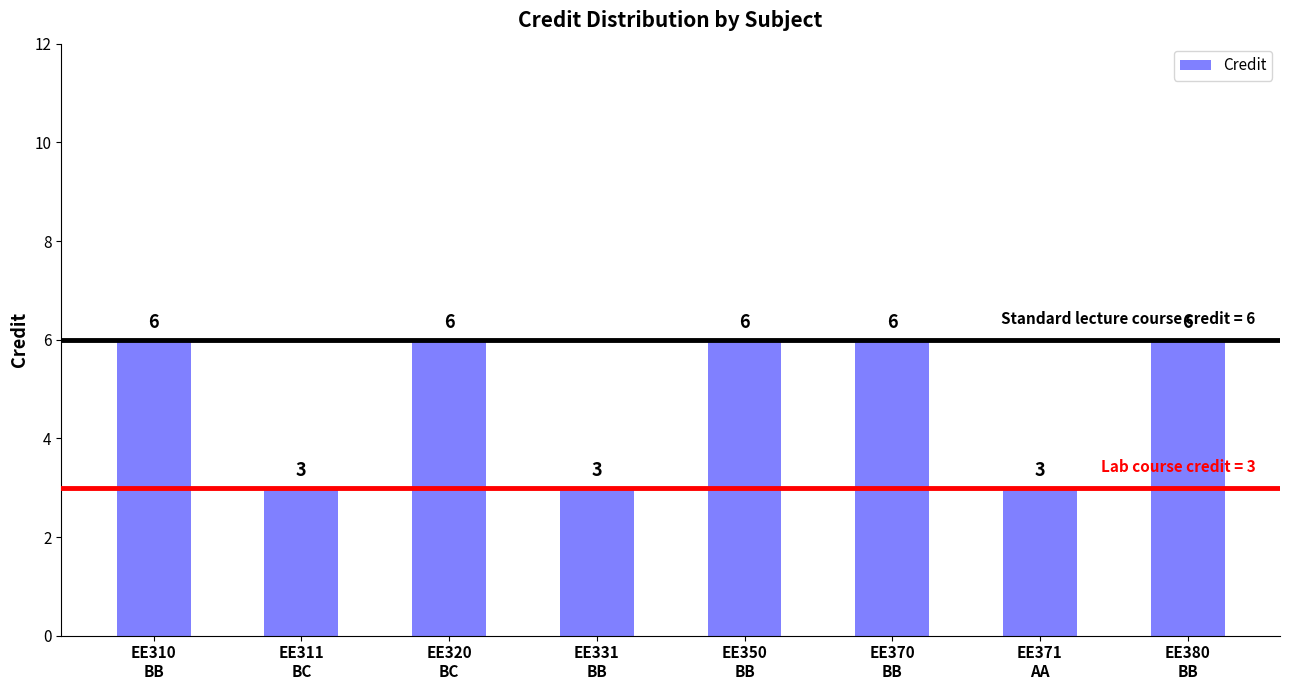

Reading right to left, what are all the values shown in this chart?

EE380
BB=6	EE371
AA=3	EE370
BB=6	EE350
BB=6	EE331
BB=3	EE320
BC=6	EE311
BC=3	EE310
BB=6